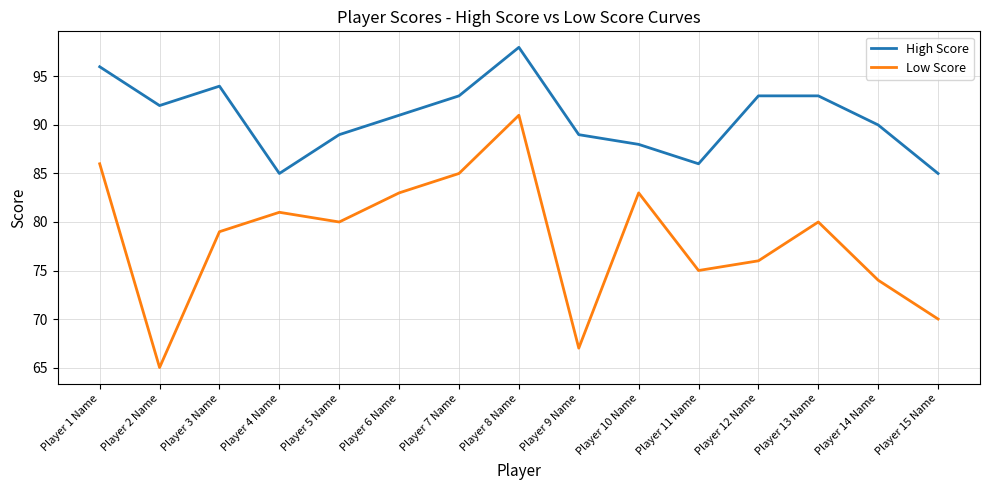

Which label corresponds to the smallest value in the chart?

Player 2 Name